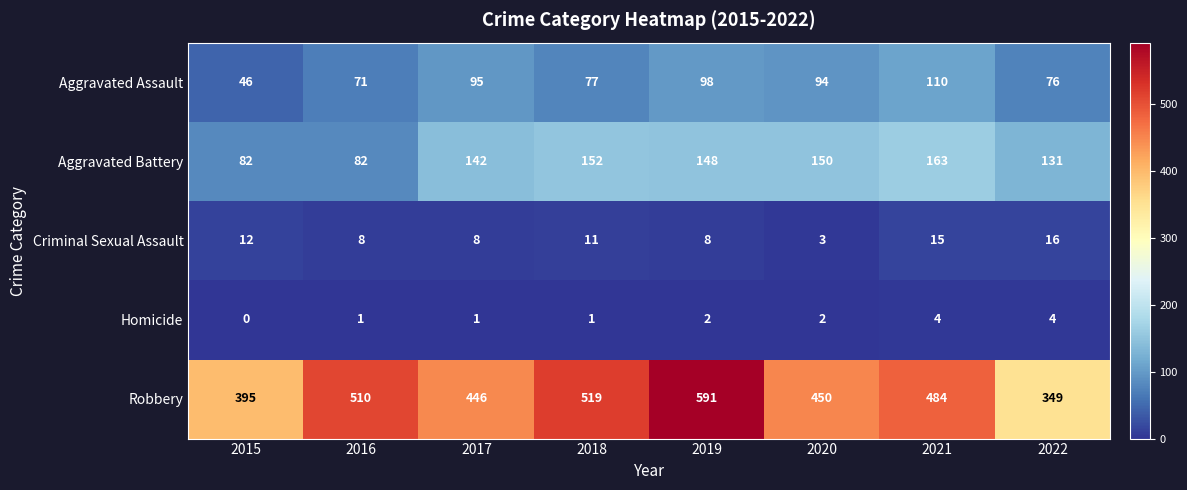

What is the spread (max minus min) of values at 2022?

345